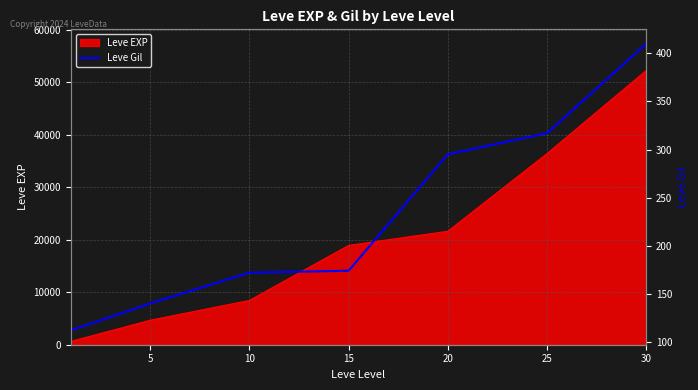

How many values are below 174?

3